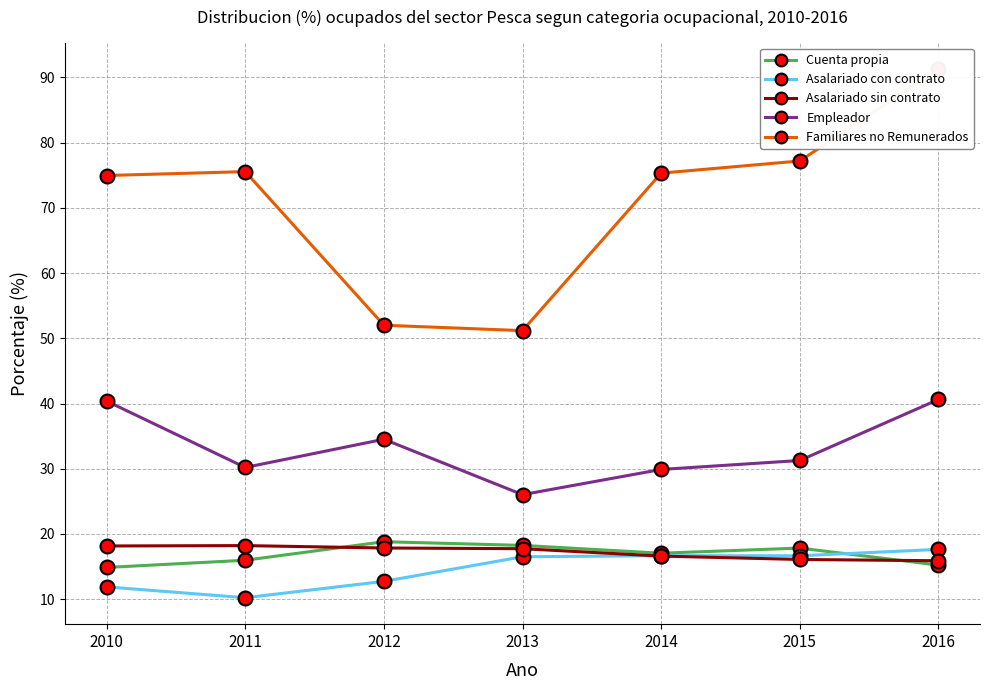

True or false: Cuenta propia and Asalariado sin contrato cross at least once.

True